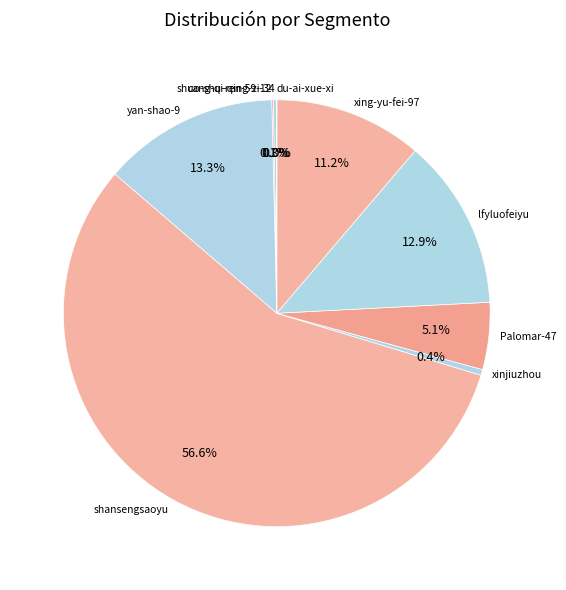

What is the largest slice in the pie chart?

shansengsaoyu